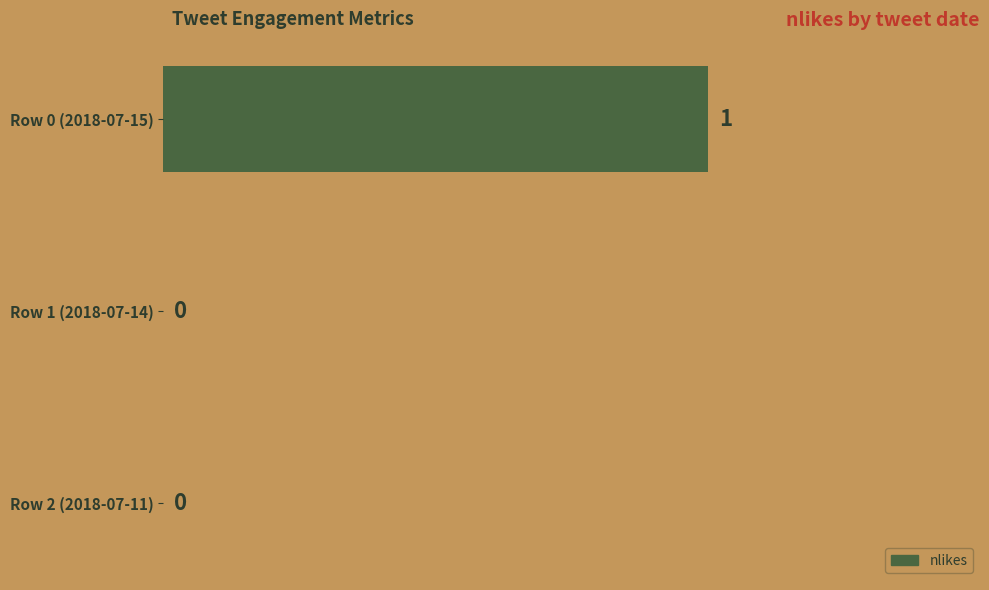

What is the maximum value shown in the chart?

1